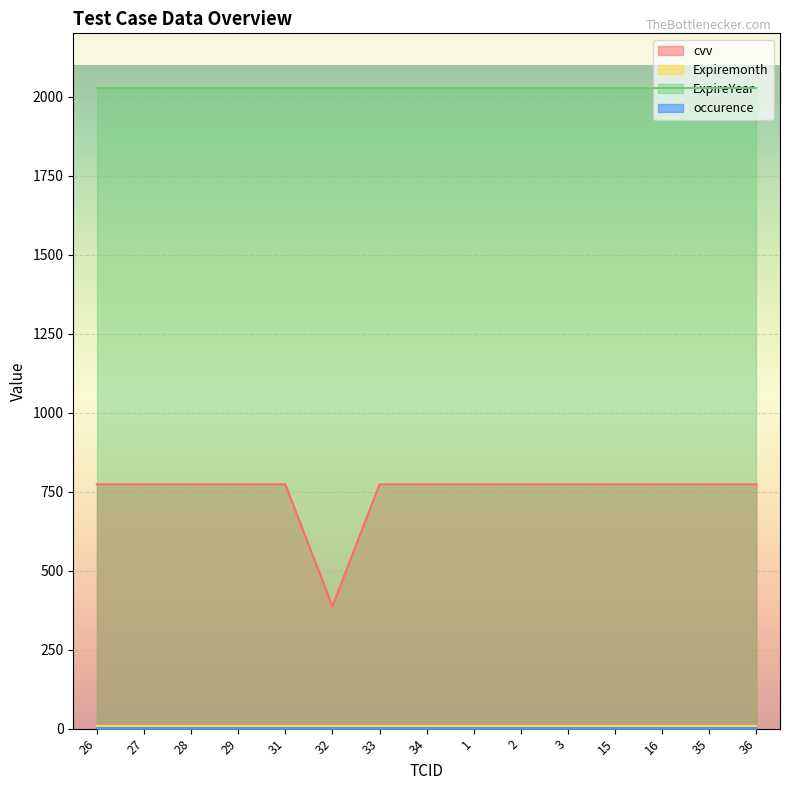

Which category has the highest value in the occurence series?

26